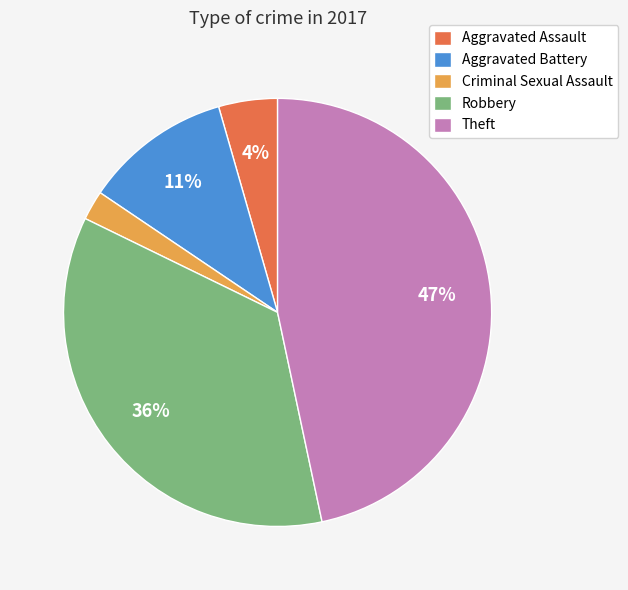

Rank the categories by value from lowest to highest.

Criminal Sexual Assault, Aggravated Assault, Aggravated Battery, Robbery, Theft